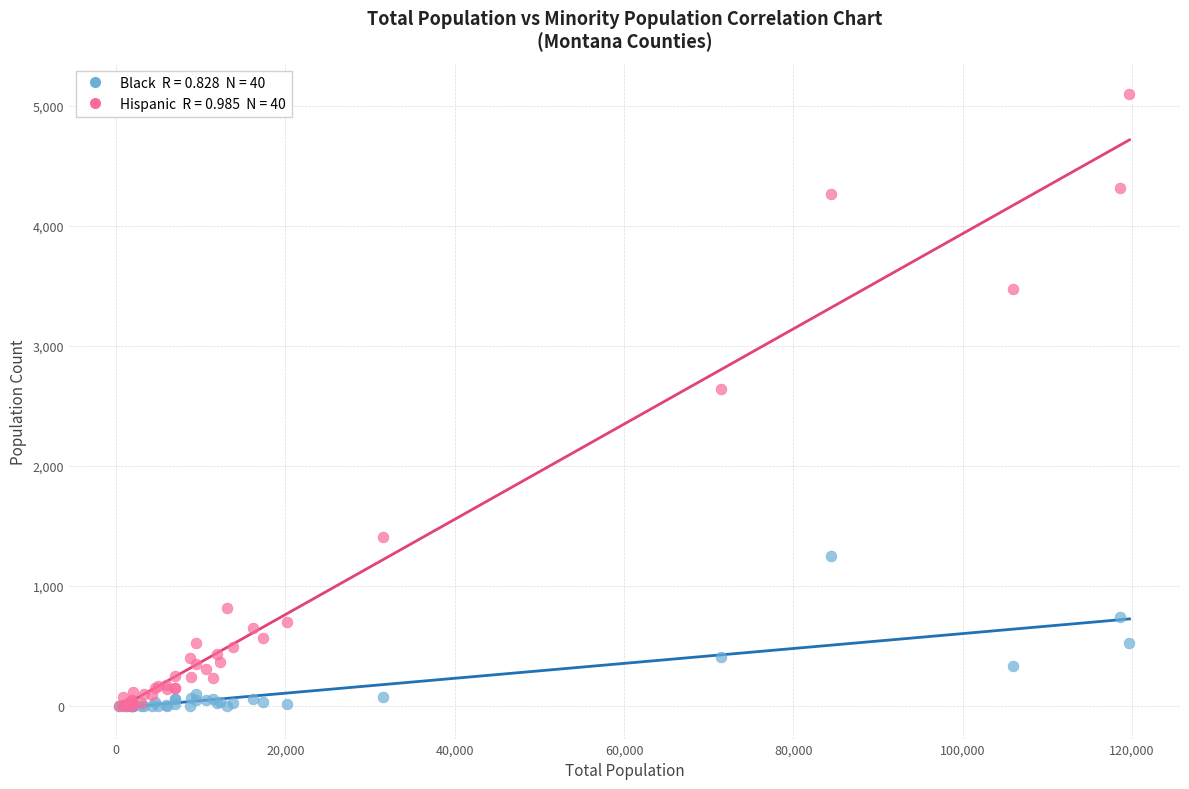

Across all series, what Y value is closest to 2546?

2638